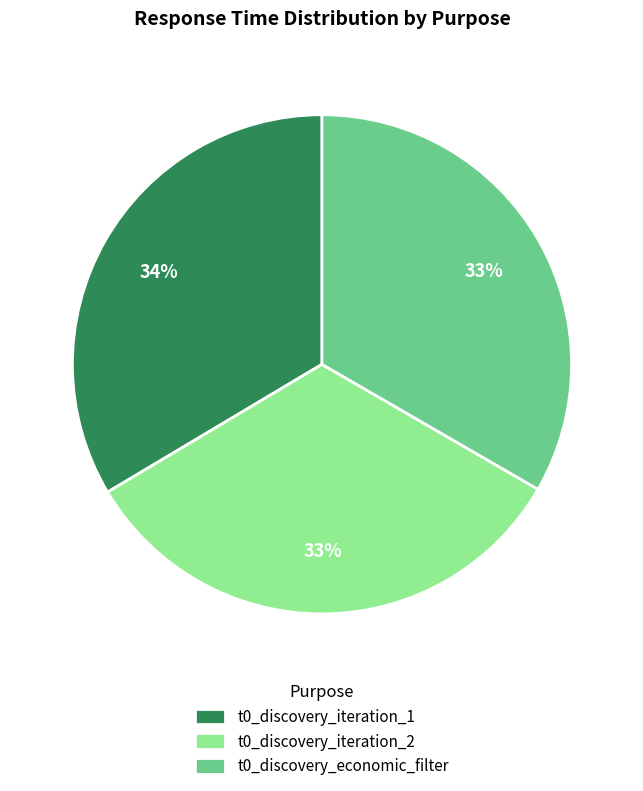

To the nearest percent, what is the average slice percentage?

33%